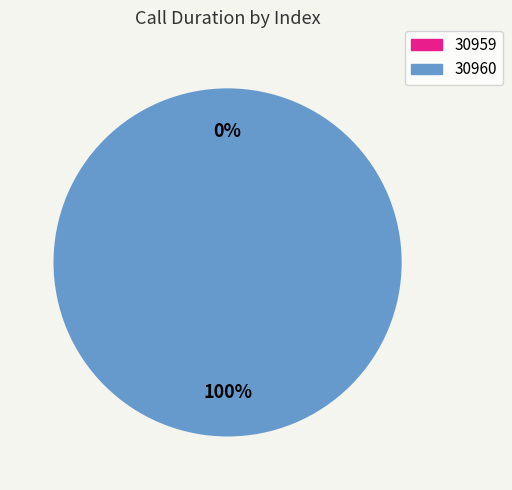

What is the majority slice?

30960